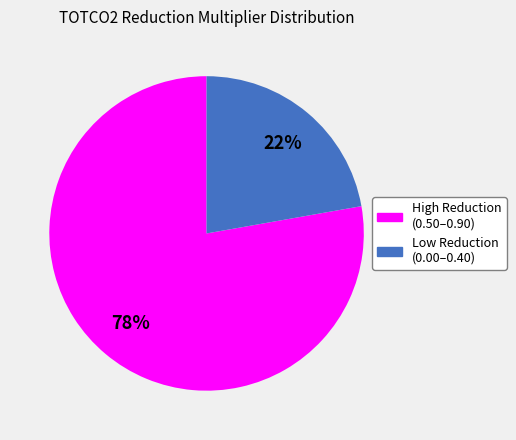

Is there a majority slice in this chart?

Yes